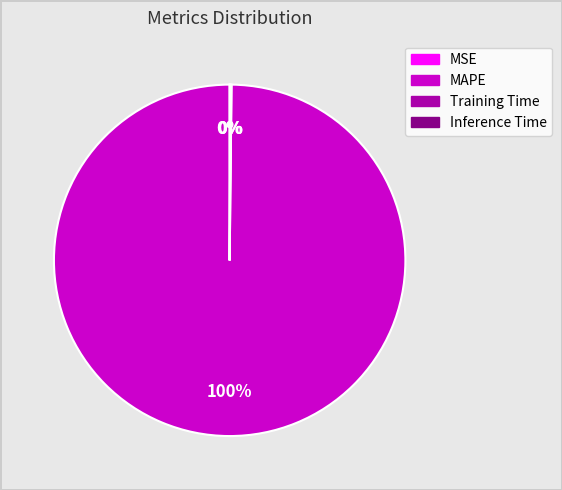

True or false: MAPE accounts for 100% of the total.

True